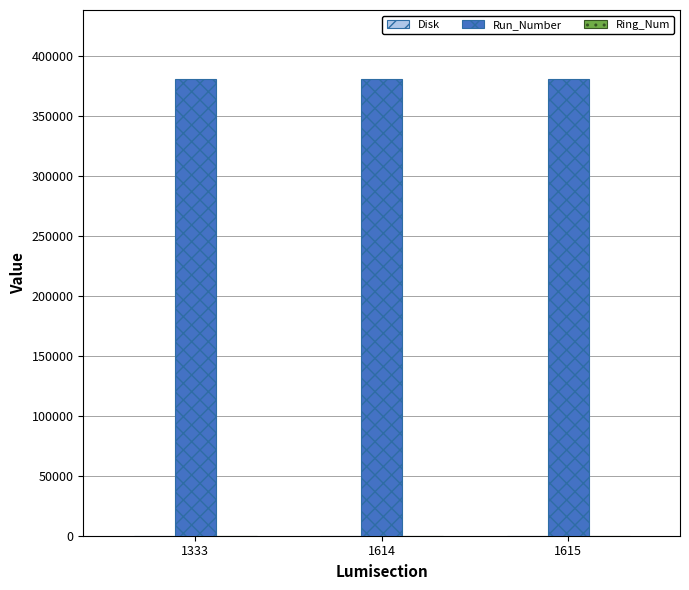

Are the bars horizontal?

No